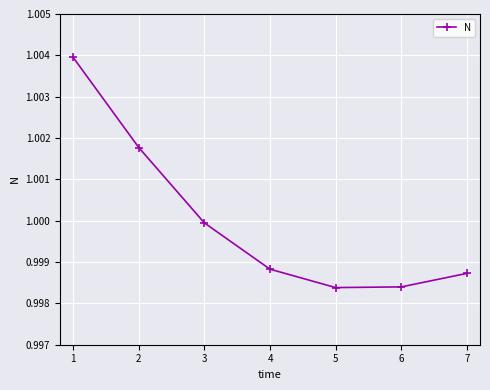

How many interior local valleys (lower than both neighbors) does the data have?

1